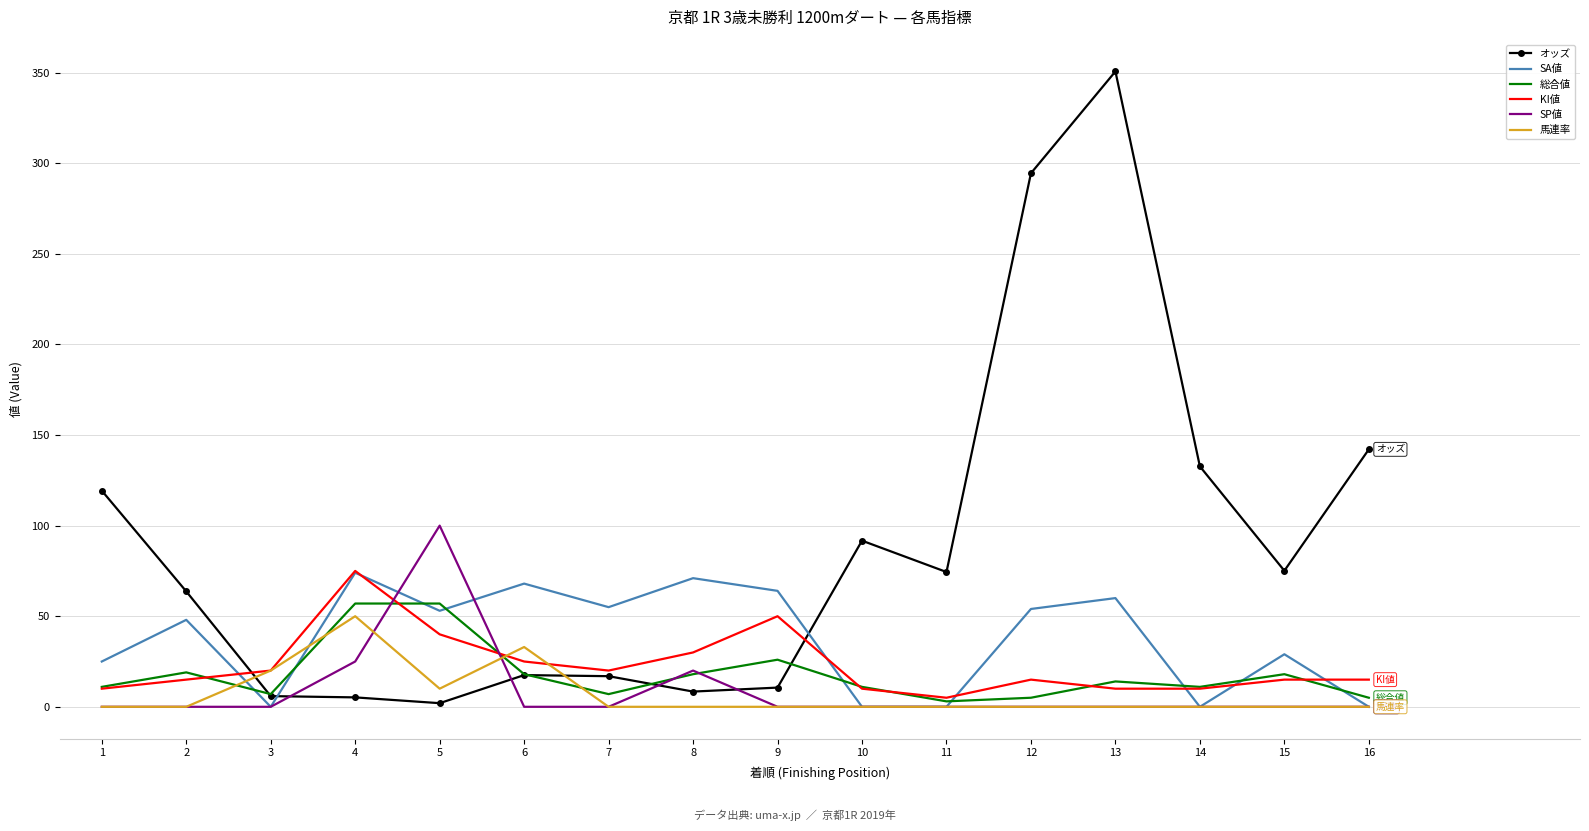

True or false: KI値 and SP値 intersect in this chart.

True